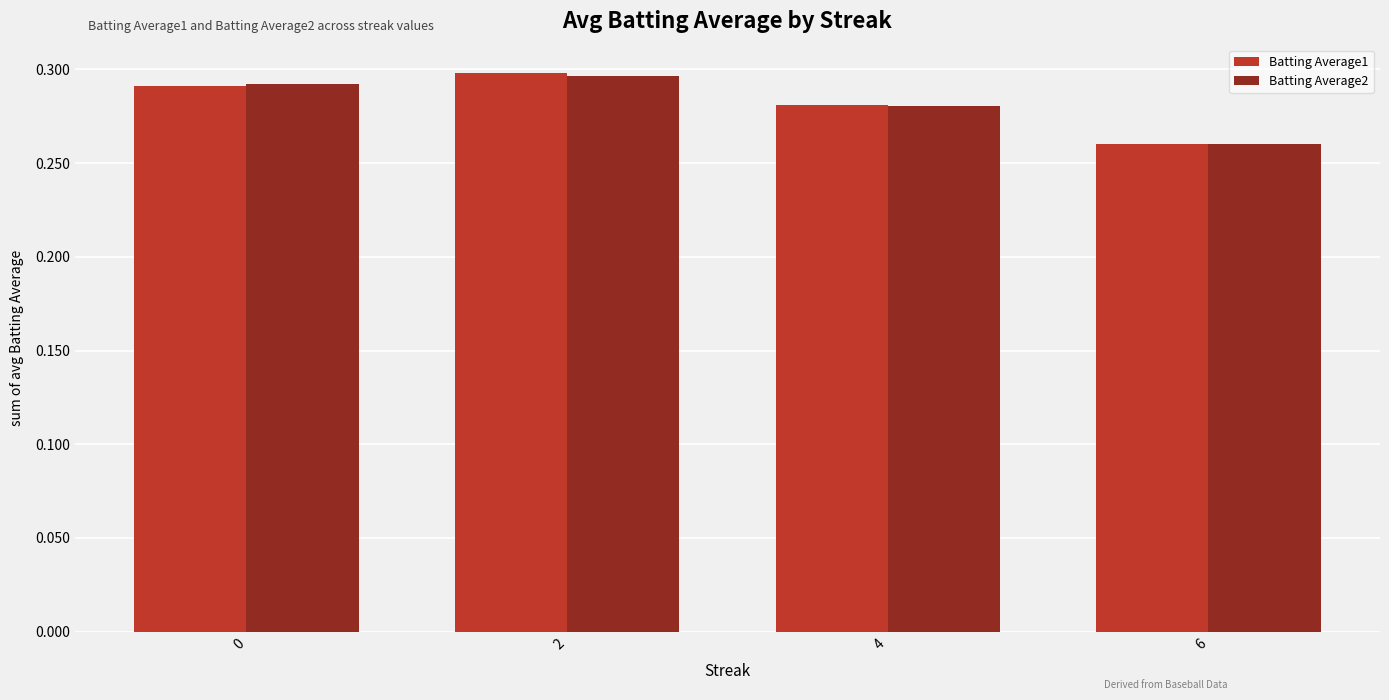

What are all the series names shown in the legend?

Batting Average1, Batting Average2